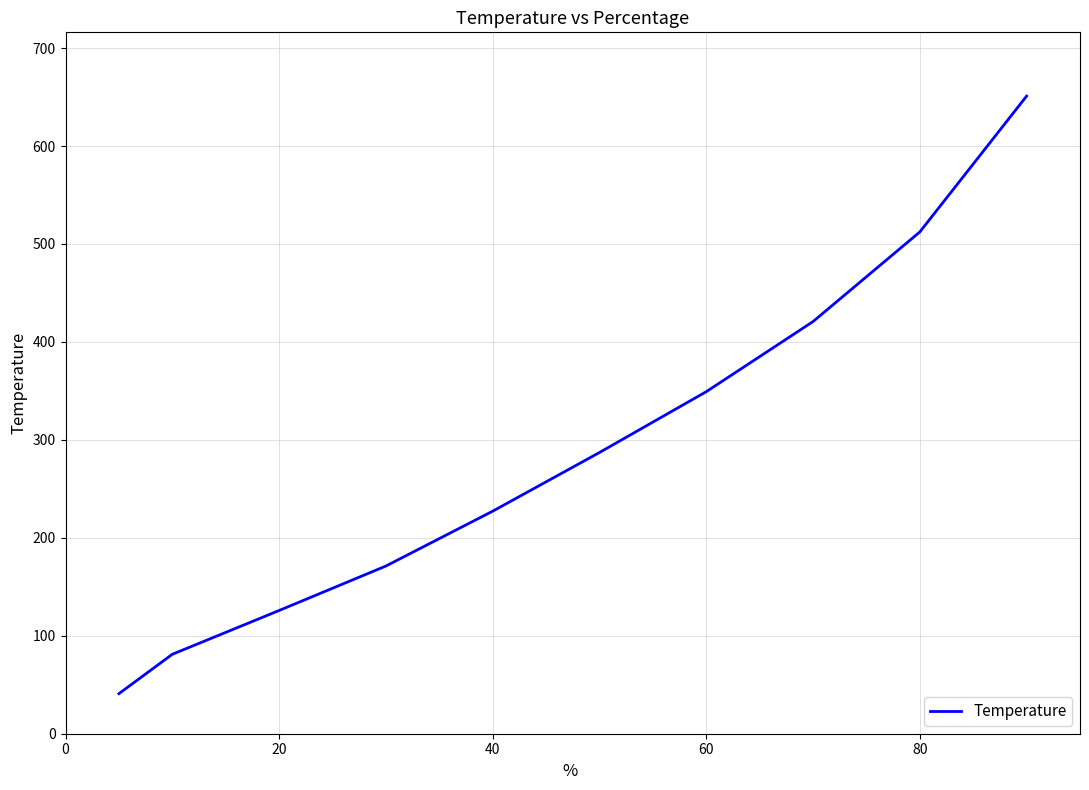

How many lines are shown in the chart?

1